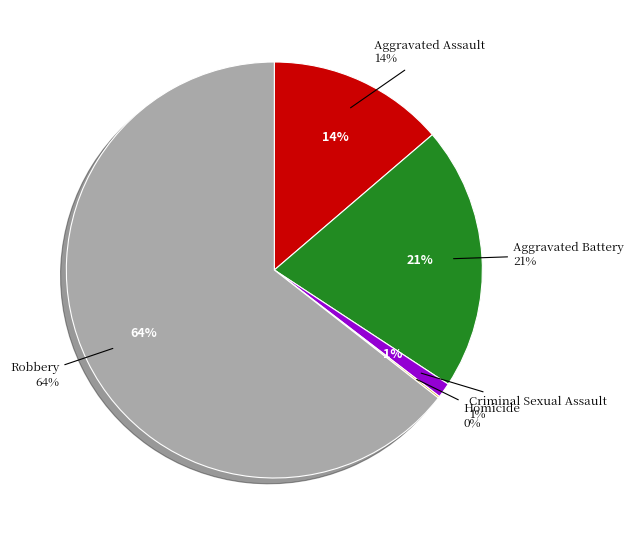

To the nearest percent, what percentage of the pie is Aggravated Battery?

21%